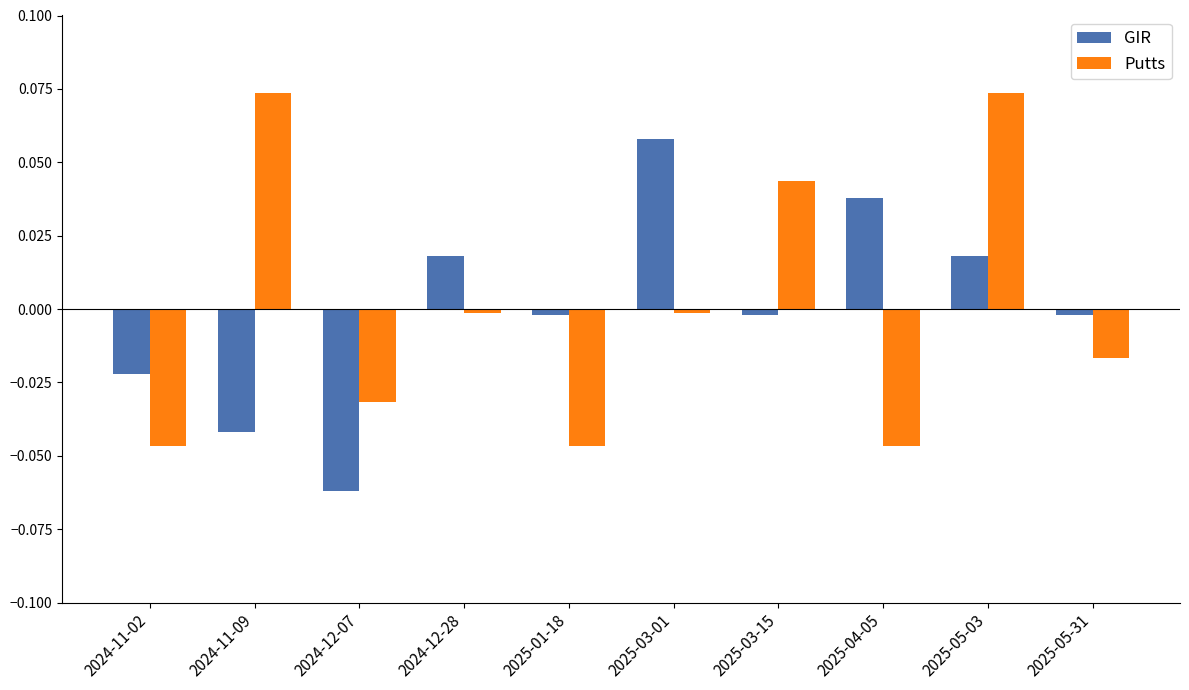

At how many categories does at least one series exceed 0?

6